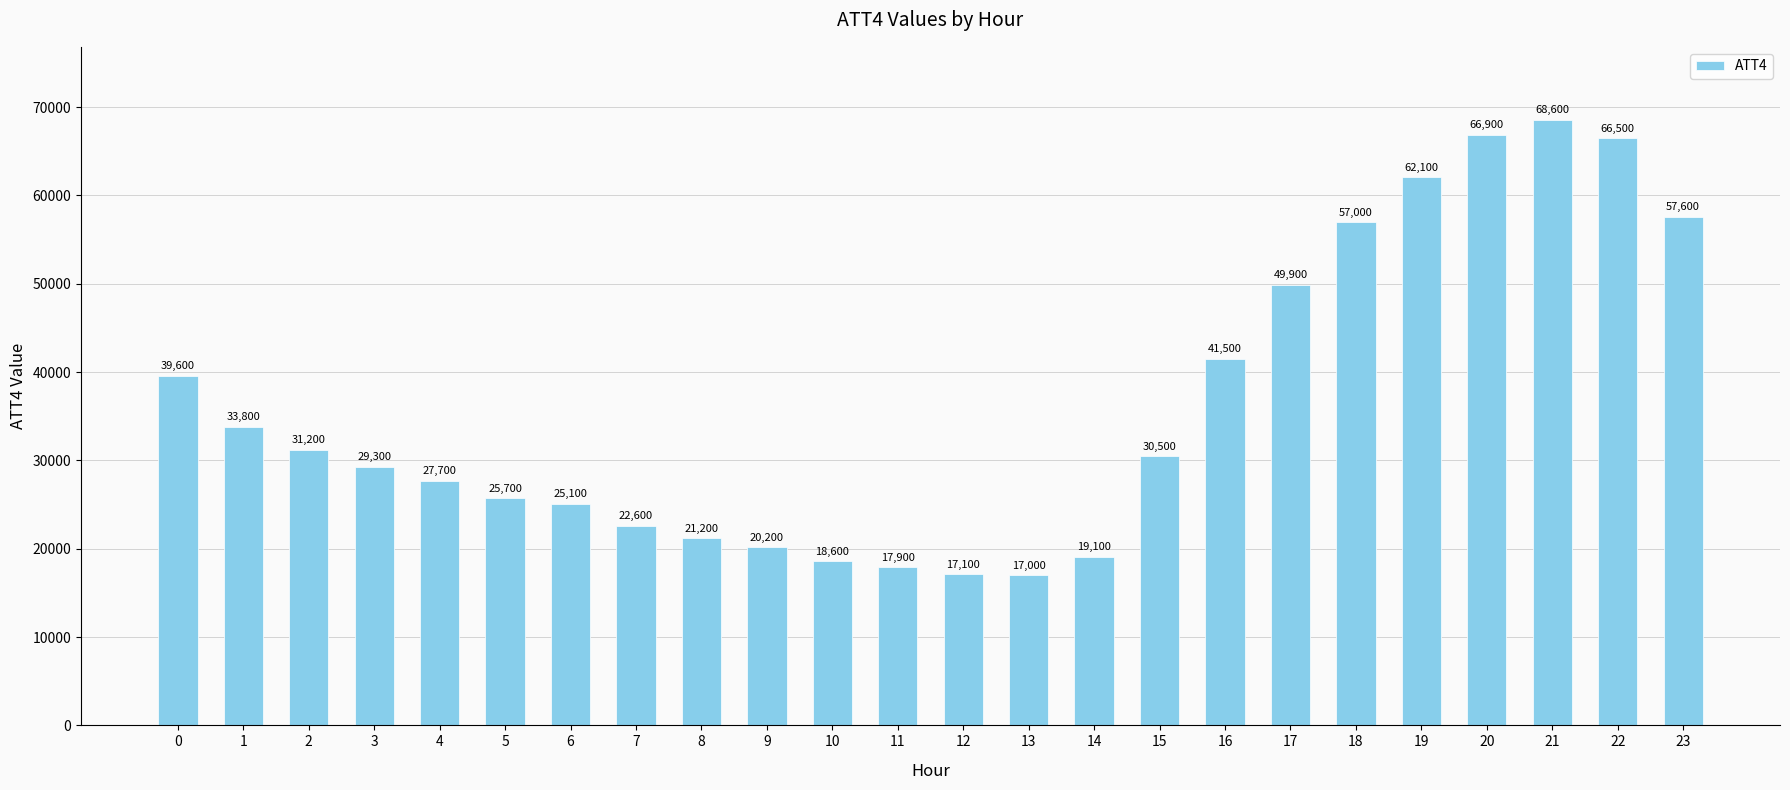

What is the sum of all values?

866700